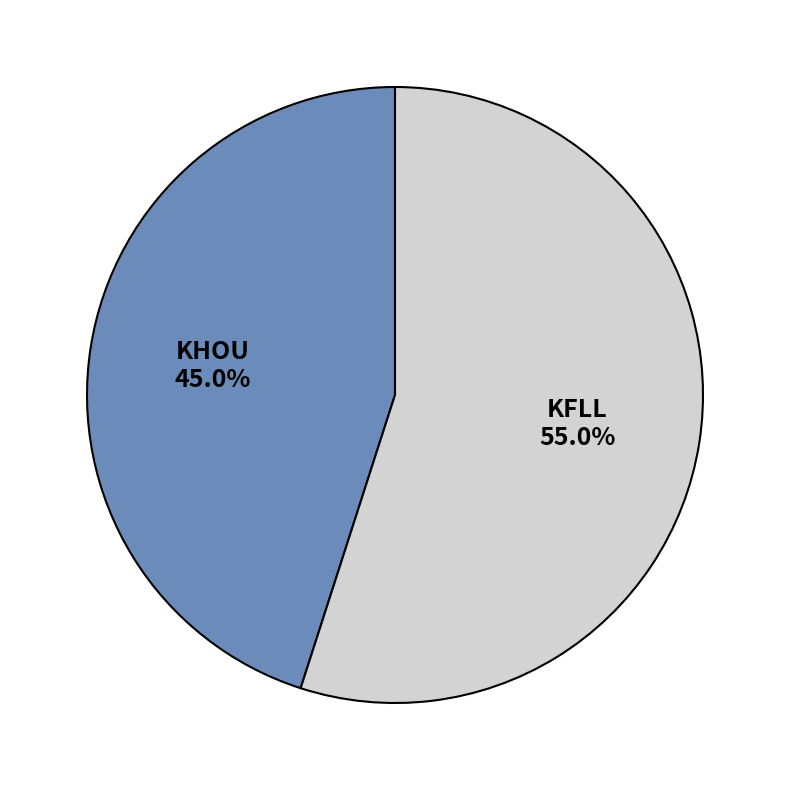

Which category has the biggest portion of the pie?

KFLL